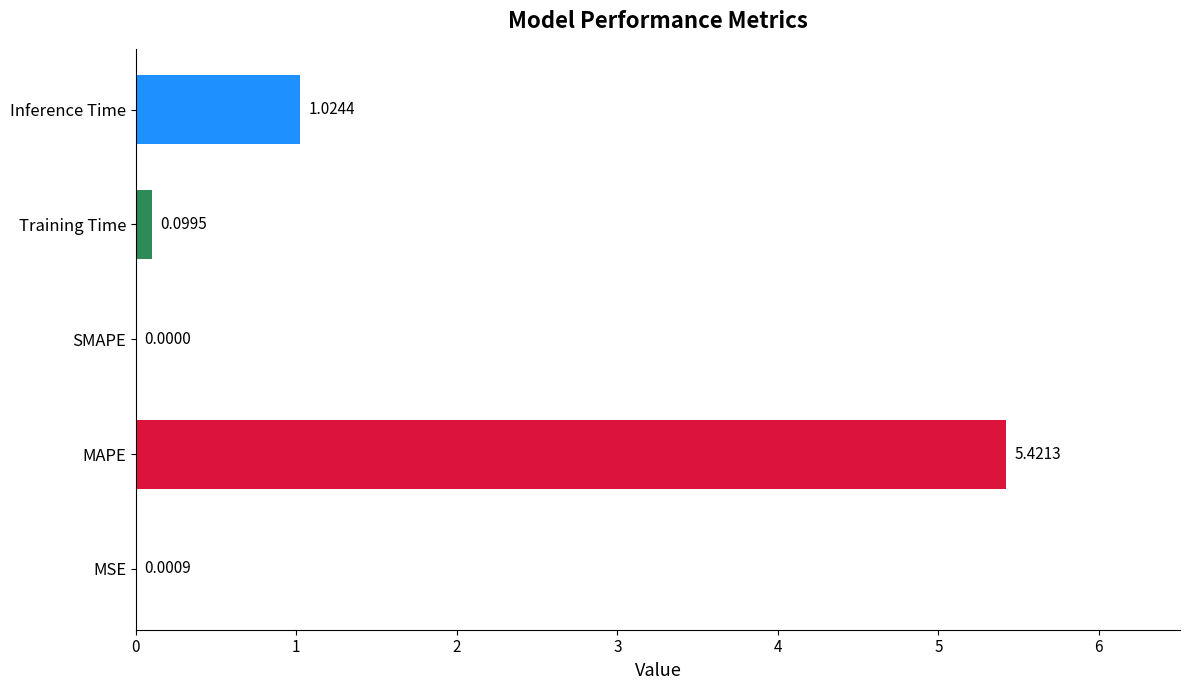

Between Inference Time and MAPE, which is larger?

MAPE